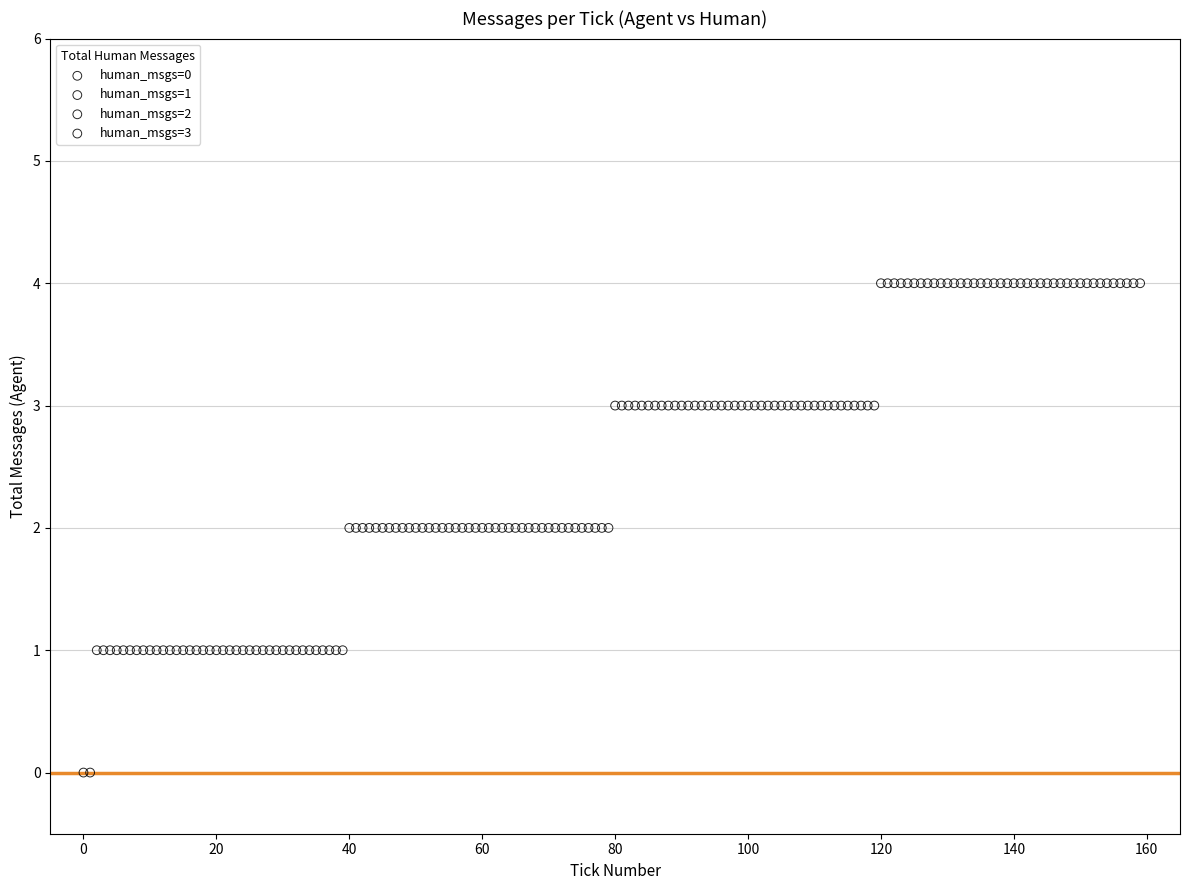

Which series reaches the minimum Y coordinate?

human_msgs=0